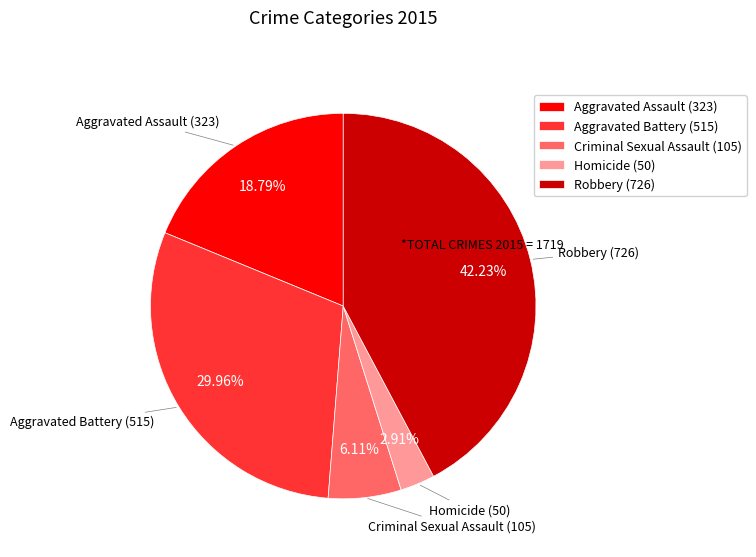

Count the number of slices in the pie.

5